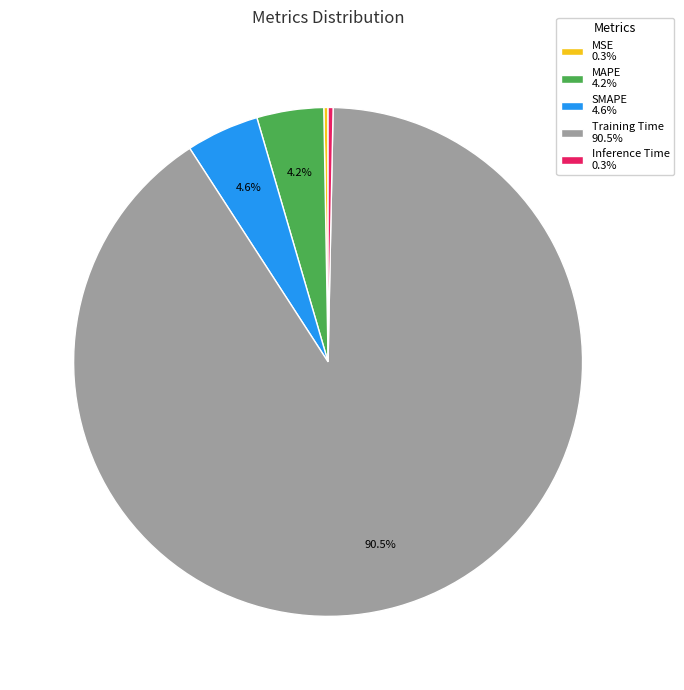

Is there any slice that represents more than half of the pie?

Yes